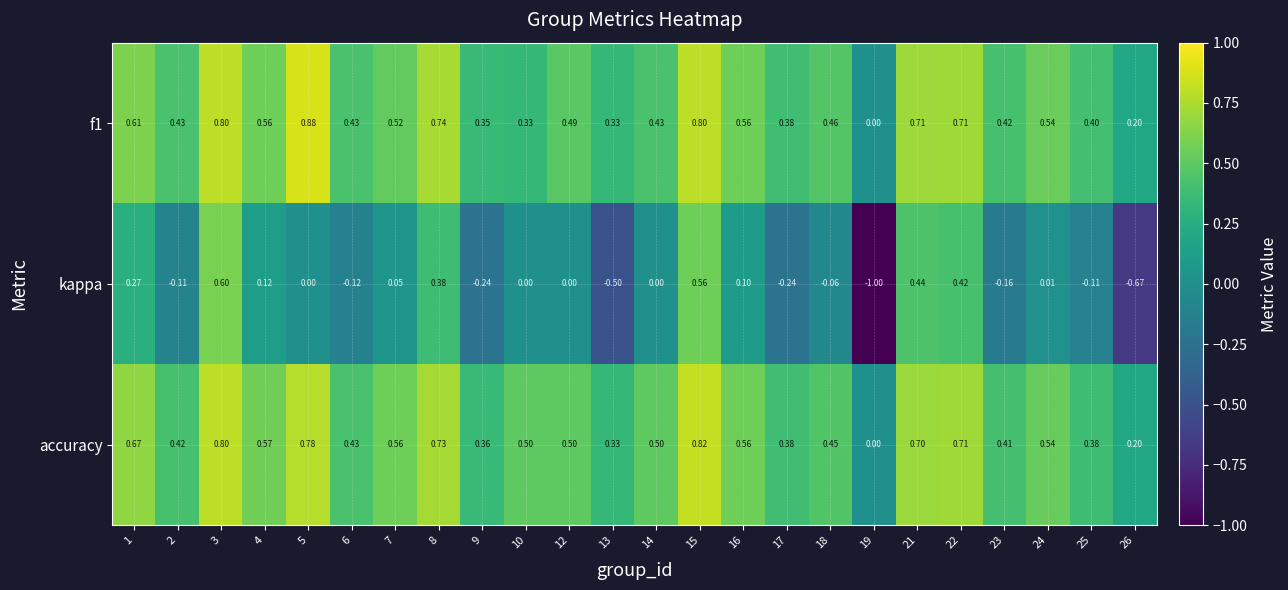

Which series has the largest total across all categories?

accuracy